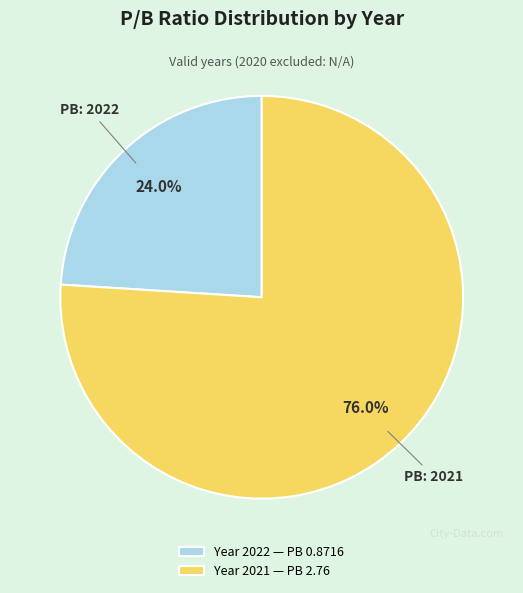

Rank the categories by value from lowest to highest.

Year 2022 — PB 0.8716, Year 2021 — PB 2.76